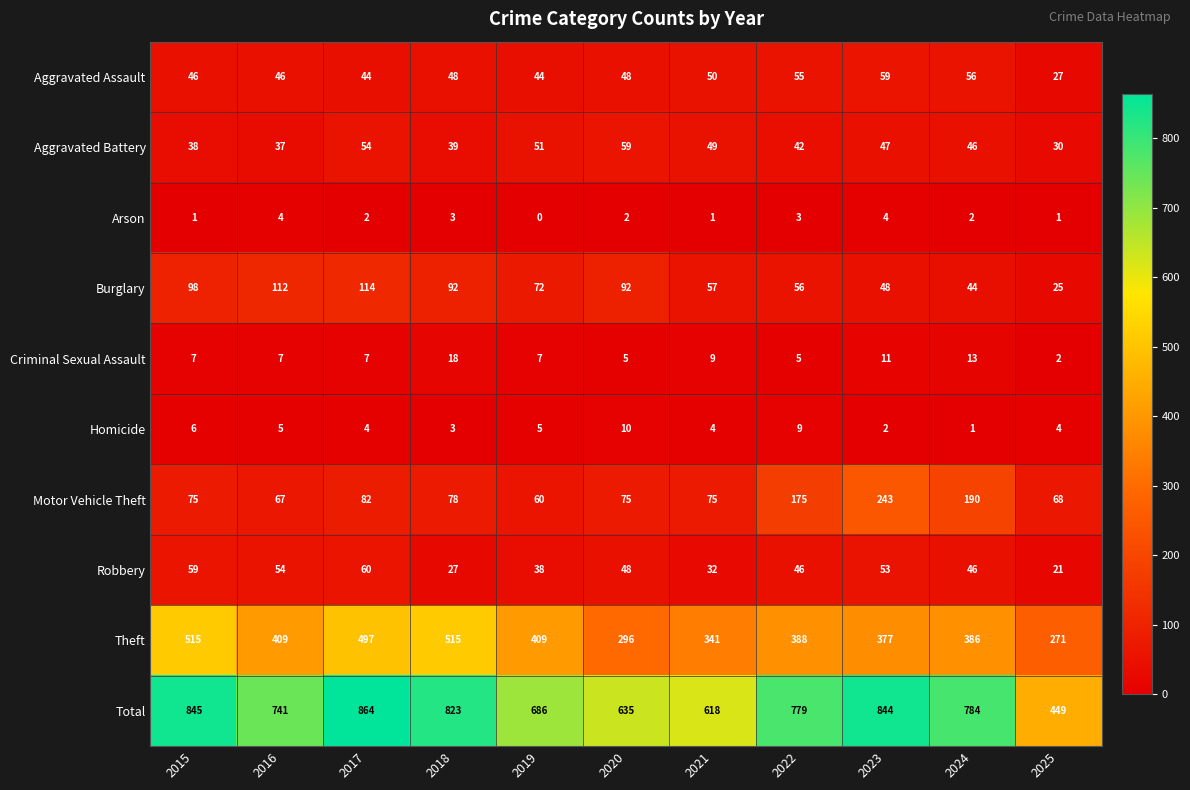

What is the difference between the second highest and minimum values in the Robbery series?

38